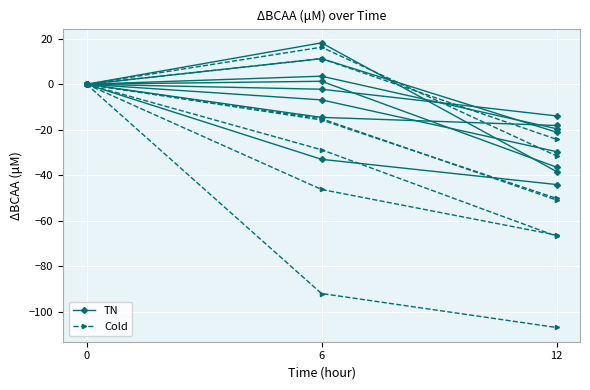

Rank the series at 6 from highest to lowest value.

TN, Cold